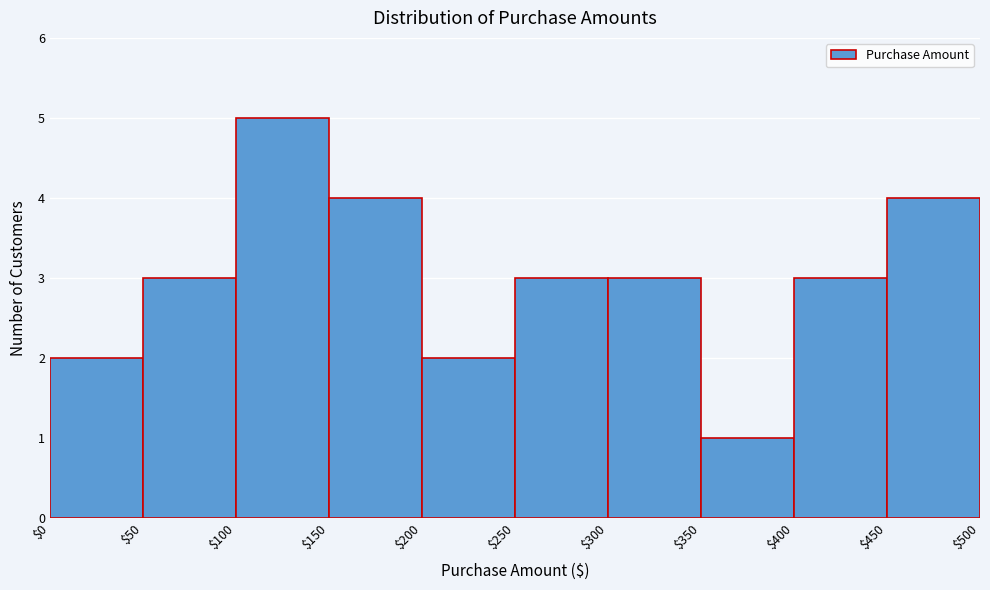

Reading left to right, list every bar in this chart as the range it spans on the x-axis followed by its height. The values are not printed on the chart, so give them approximately, as read against the axis.

$0 to $50: 2
$50 to $100: 3
$100 to $150: 5
$150 to $200: 4
$200 to $250: 2
$250 to $300: 3
$300 to $350: 3
$350 to $400: 1
$400 to $450: 3
$450 to $500: 4